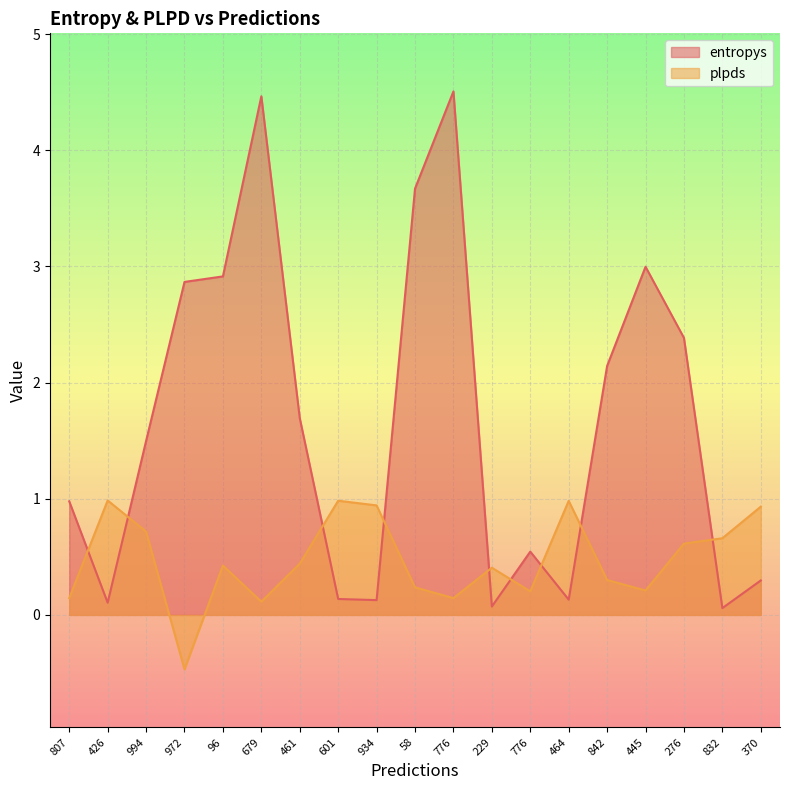

What is the difference between the second highest and second lowest values in the plpds series?

0.9